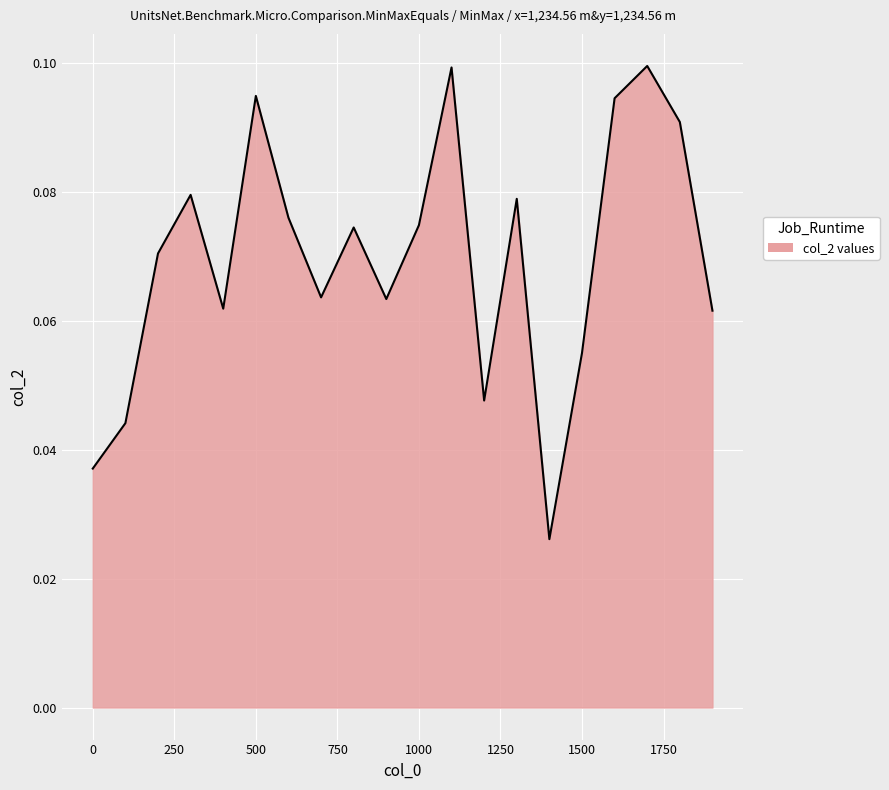

Does the chart display data point markers on the line(s)?

No